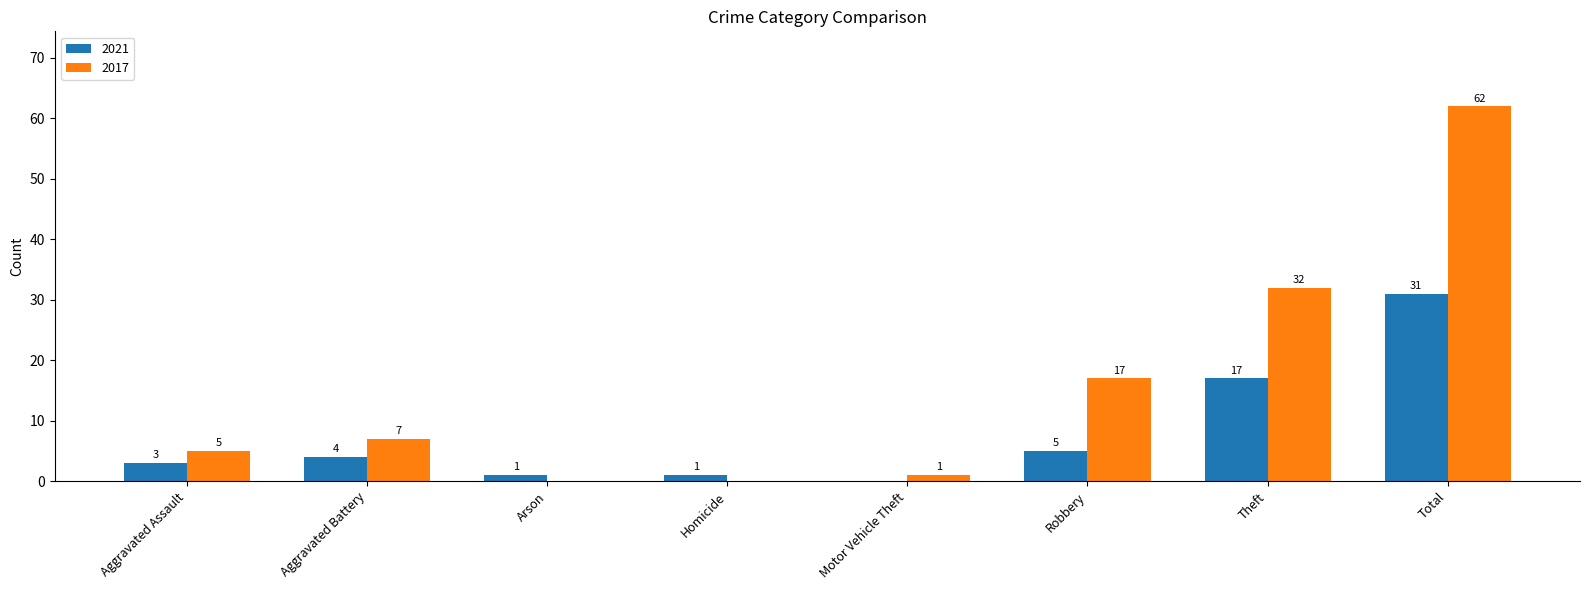

True or false: 2017 has a value of -41 at Homicide.

False